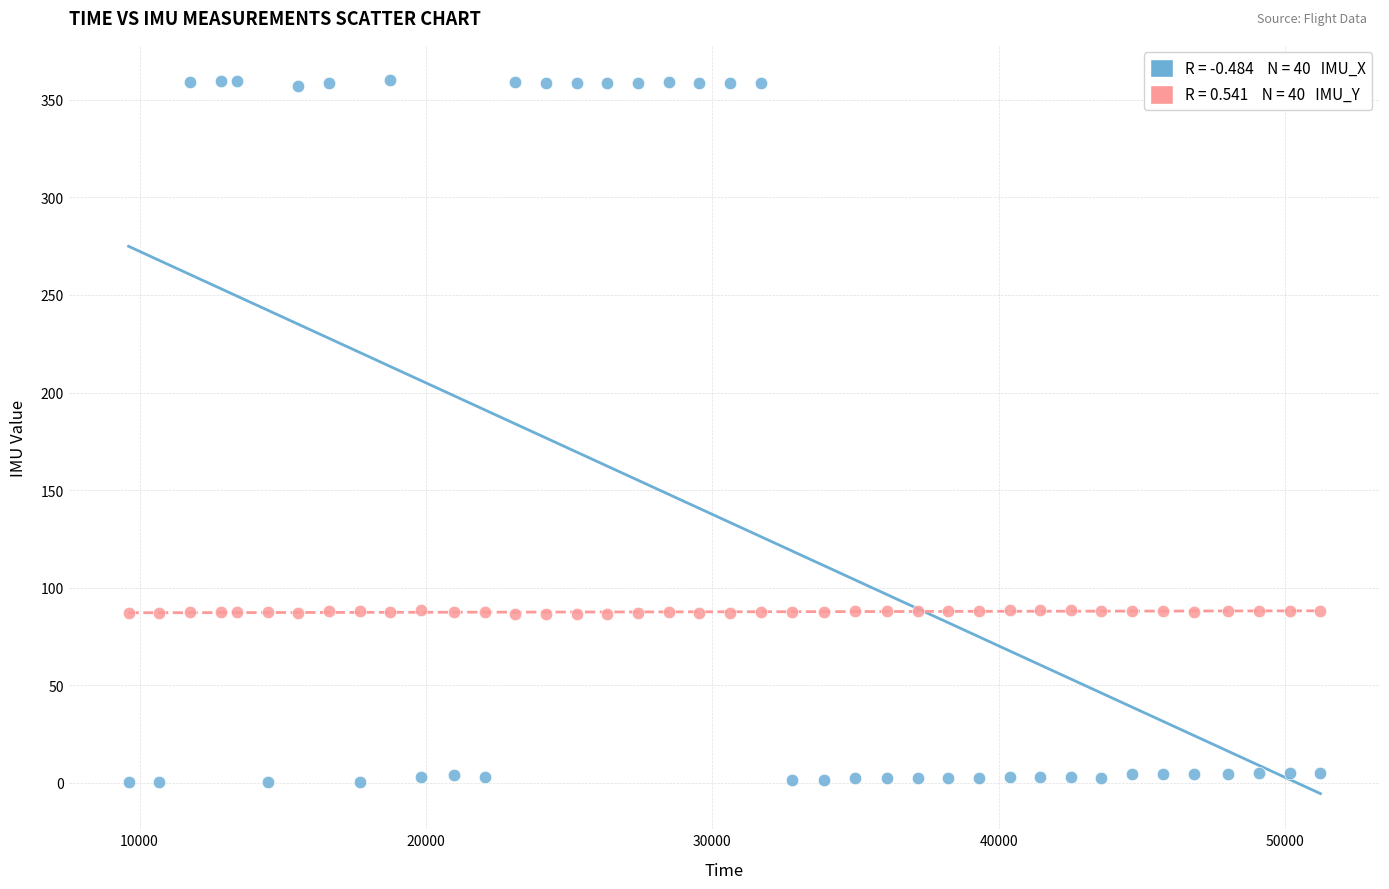

Across all data points, what is the range of X values (max minus min)?

41616.0